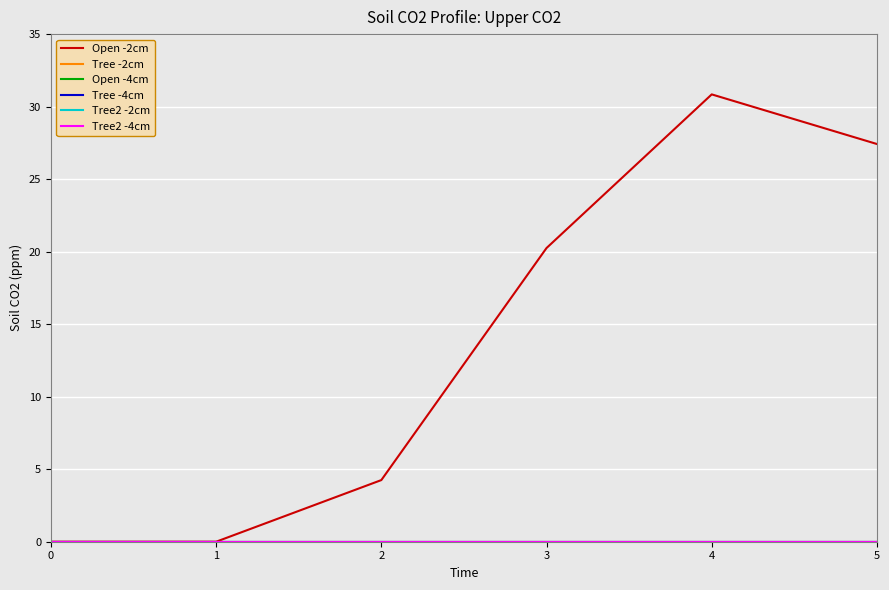

Does the chart have visible grid lines?

Yes